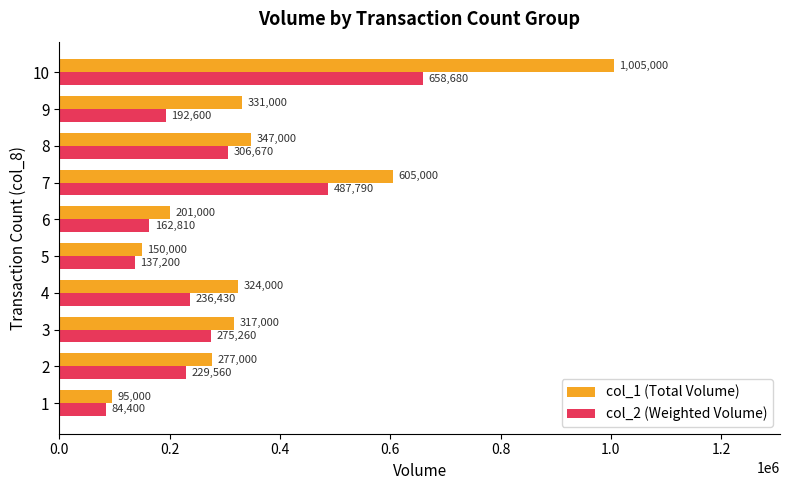

The col_2 (Weighted Volume) series shows 275260 at 3. True or false?

True